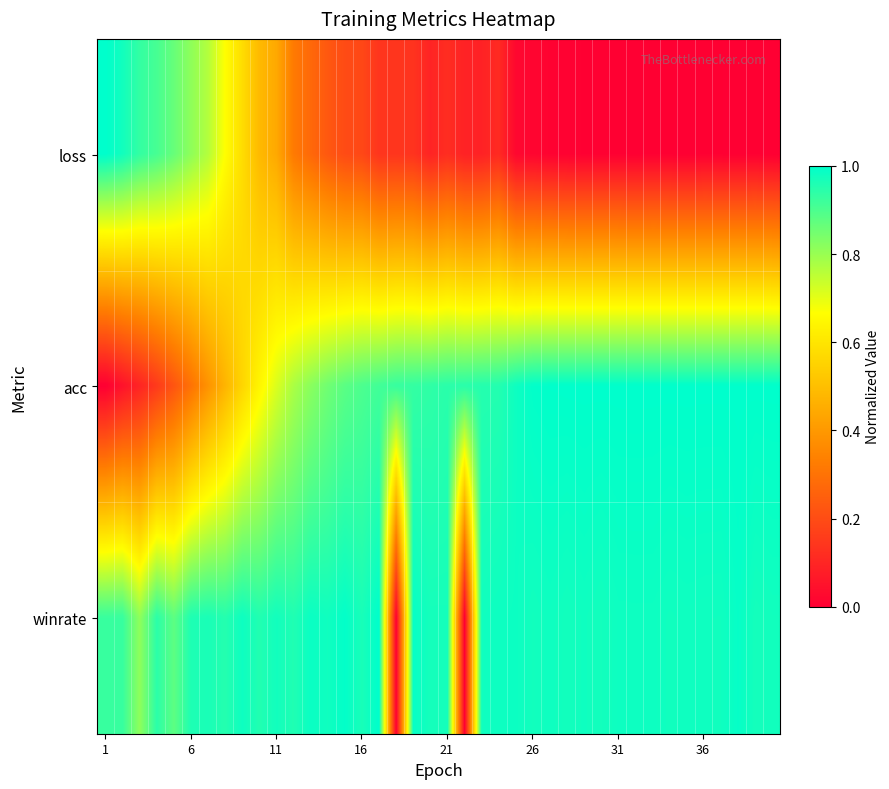

Reading left to right, transcribe all the data shown in this chart.

loss: 1.0	1.0	0.9	0.9	0.9	0.8	0.8	0.7	0.6	0.5	0.4	0.3	0.3	0.2	0.2	0.2	0.1	0.1	0.1	0.1	0.1	0.1	0.1	0.1	0.0	0.0	0.0	0.0	0.0	0.0	0.0	0.0	0.0	0.0	0.0	0.0	0.0	0.0	0.0	0.0
acc: 0.0	0.0	0.1	0.2	0.2	0.3	0.4	0.5	0.6	0.6	0.7	0.8	0.8	0.9	0.9	0.9	0.9	0.9	0.9	0.9	0.9	0.9	1.0	1.0	1.0	1.0	1.0	1.0	1.0	1.0	1.0	1.0	1.0	1.0	1.0	1.0	1.0	1.0	1.0	1.0
winrate: 0.9	0.9	0.8	0.9	0.9	1.0	1.0	1.0	1.0	1.0	1.0	1.0	1.0	1.0	1.0	1.0	1.0	0.0	1.0	1.0	1.0	0.0	1.0	1.0	1.0	1.0	1.0	1.0	1.0	1.0	1.0	1.0	1.0	1.0	1.0	1.0	1.0	1.0	1.0	1.0